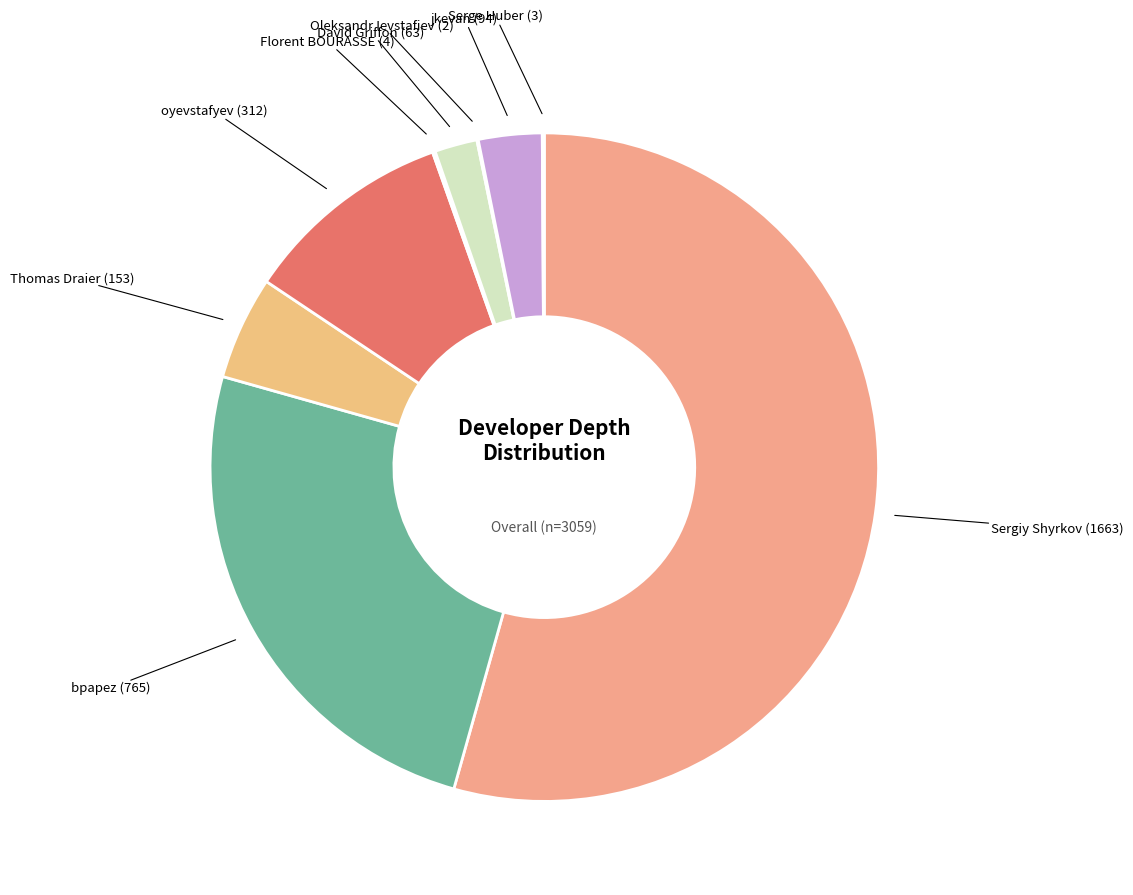

The Sergiy Shyrkov slice represents 54% of the pie. True or false?

True